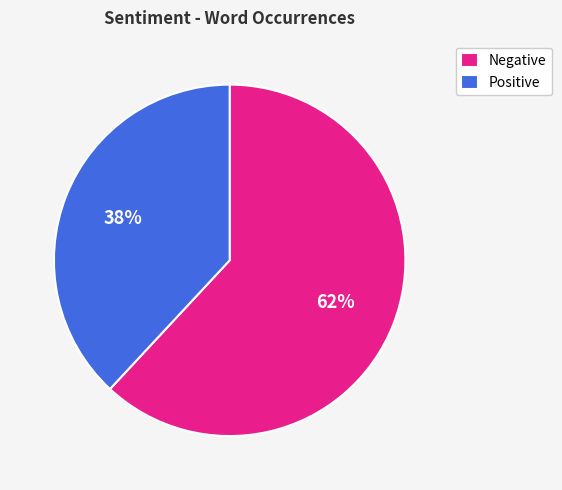

Which slice is the largest?

Negative